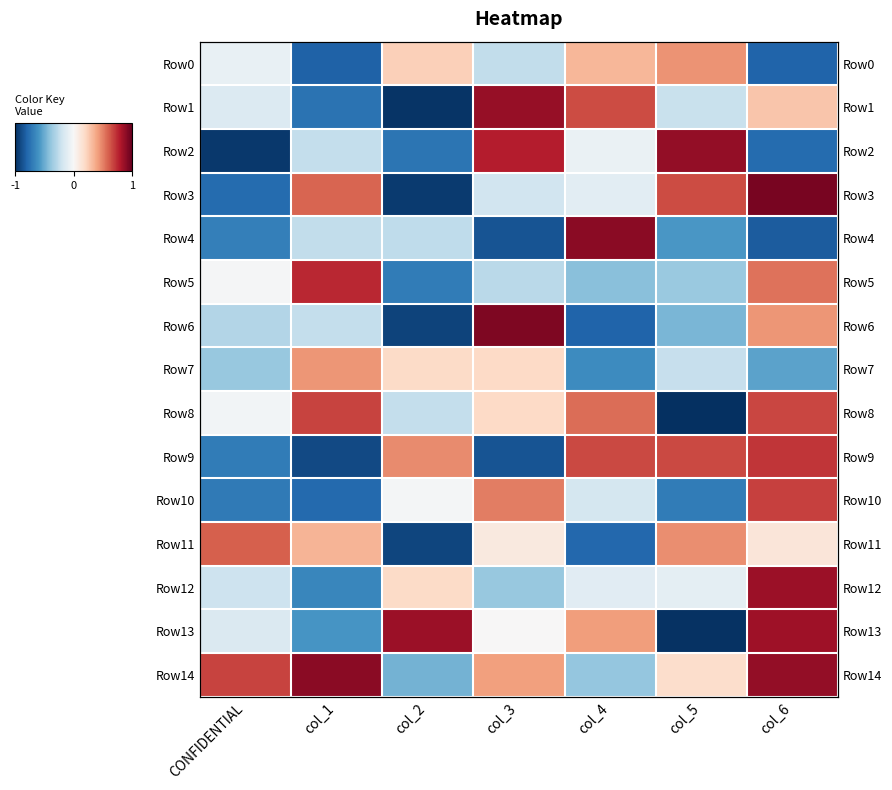

The Row4 series shows -0.3 at col_3. True or false?

False